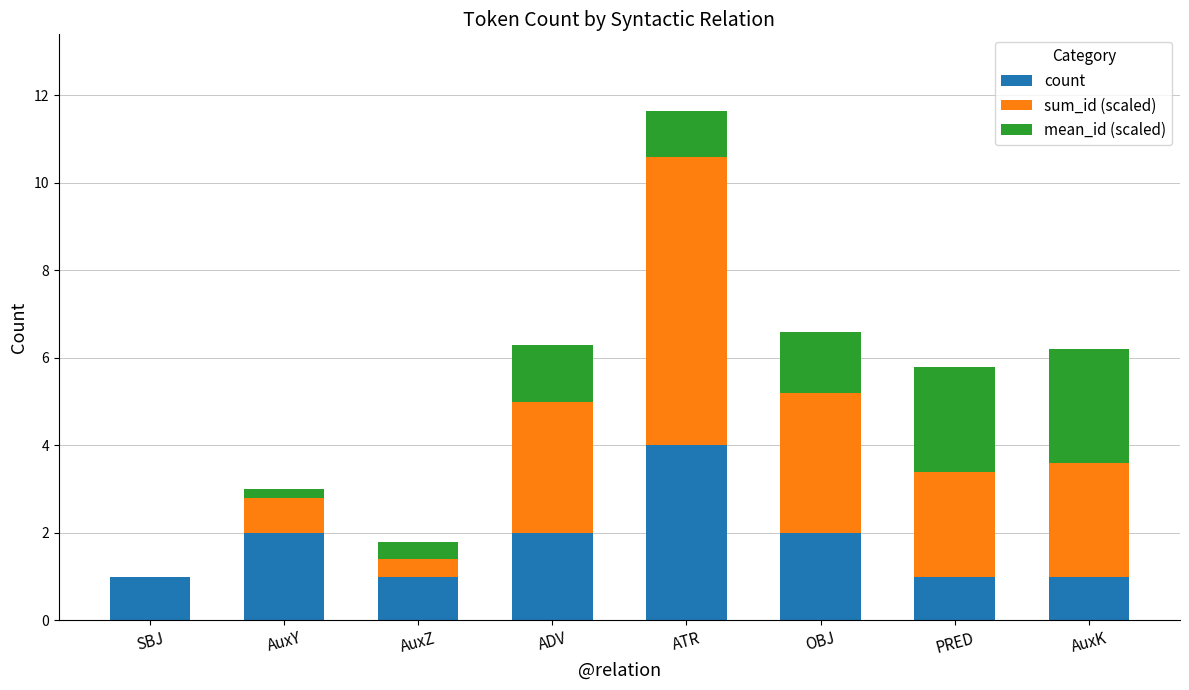

True or false: count has a value of 1.6 at ATR.

False